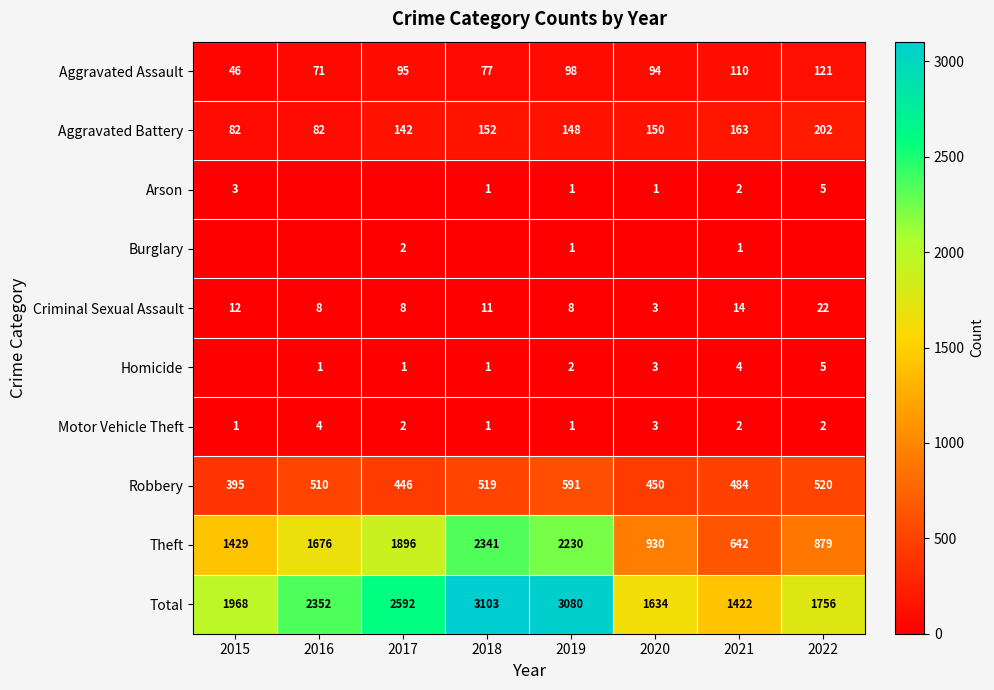

True or false: Criminal Sexual Assault has a value of 8 at 2019.

True